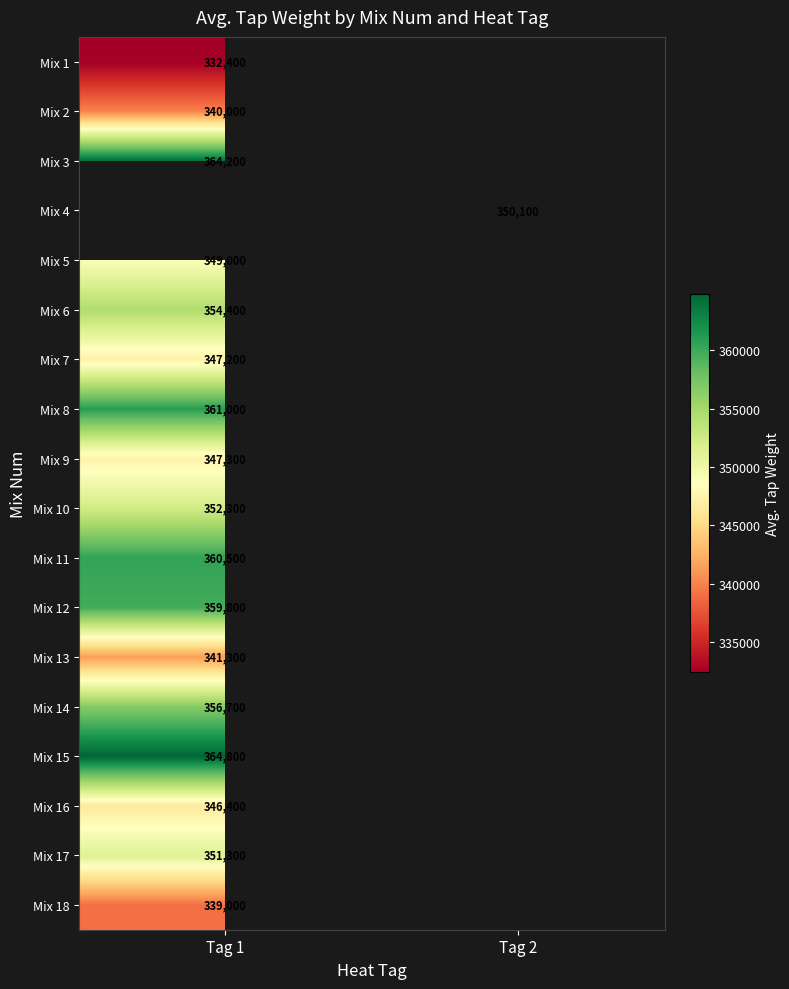

Is it true that Mix 16 equals 346400 at Tag 1?

True